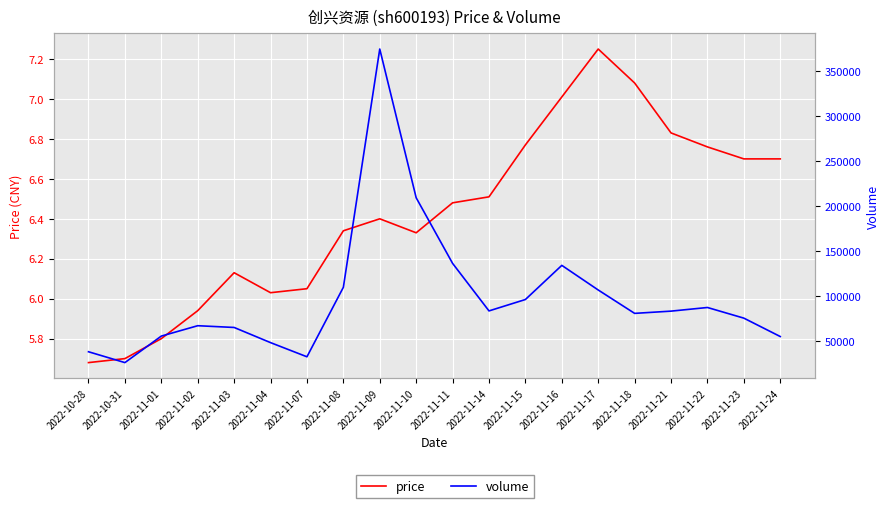

What position from the right is 2022-11-01?

18